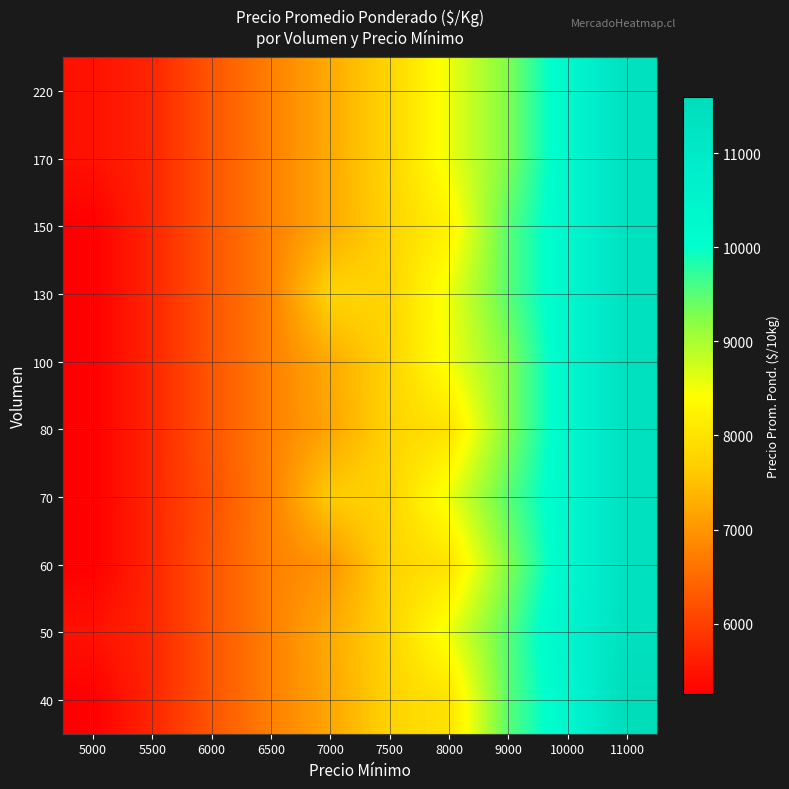

What is the maximum value shown in the chart?

11600